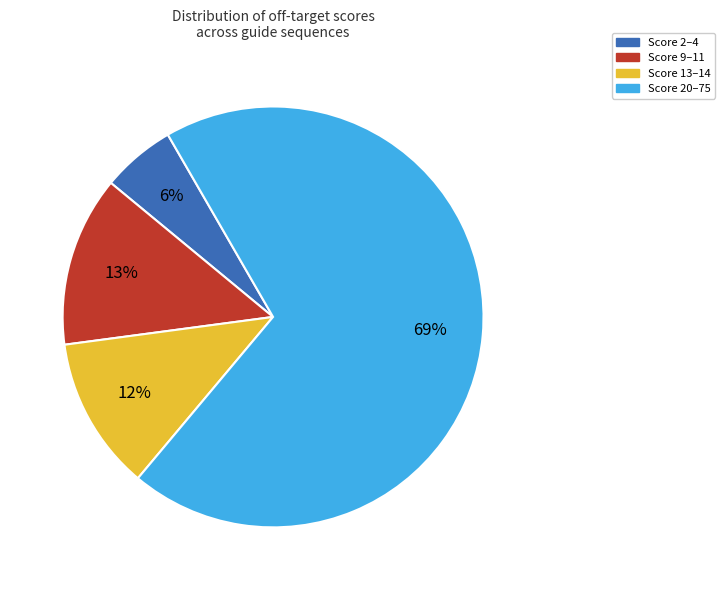

Rank the categories by value from highest to lowest.

Score 20–75, Score 9–11, Score 13–14, Score 2–4